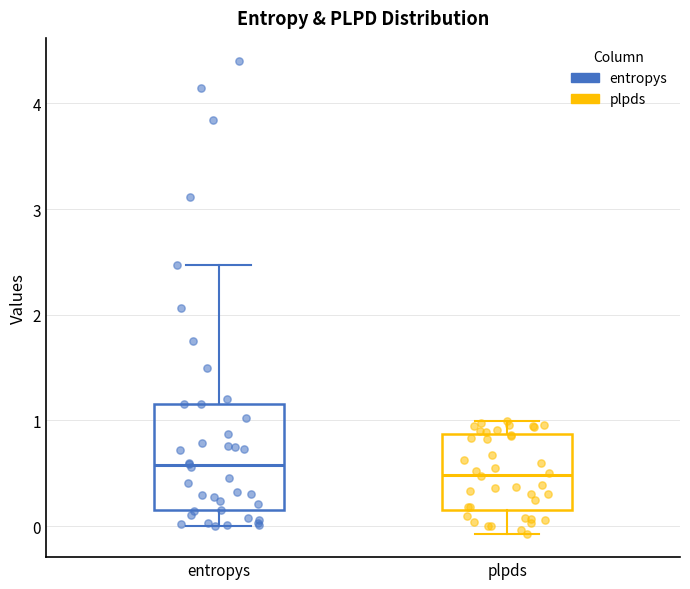

Where is the upper edge of the box for entropys on the y-axis? The values are not printed on the chart, so give them approximately, as read against the axis.

1.2